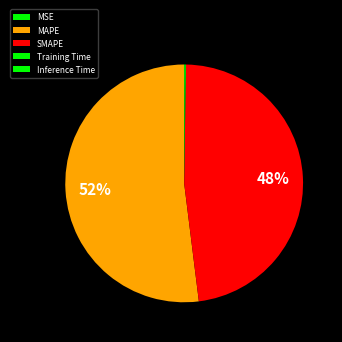

To the nearest percent, what is the average slice percentage?

20%